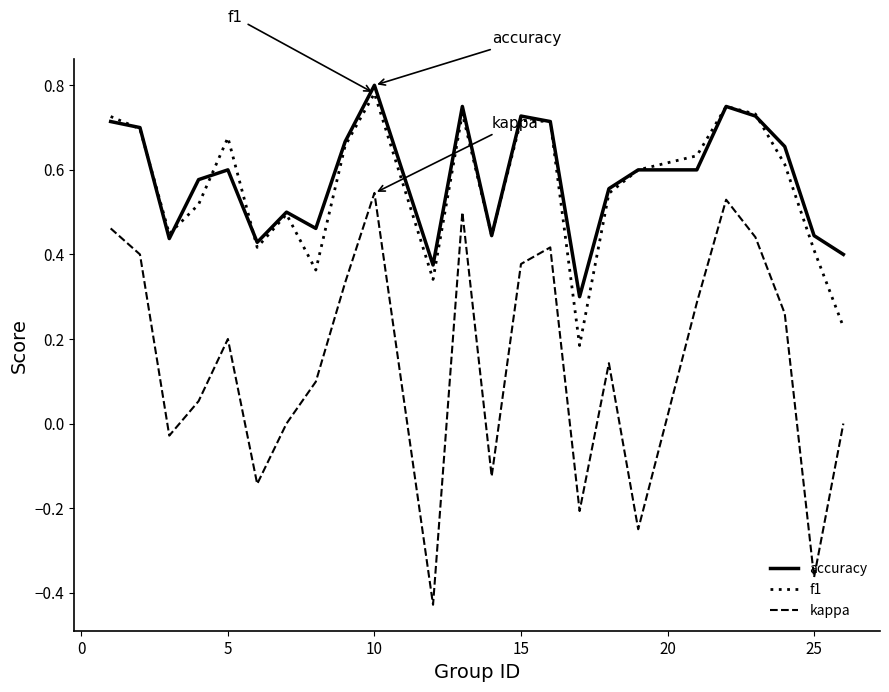

Does the chart display data point markers on the line(s)?

No